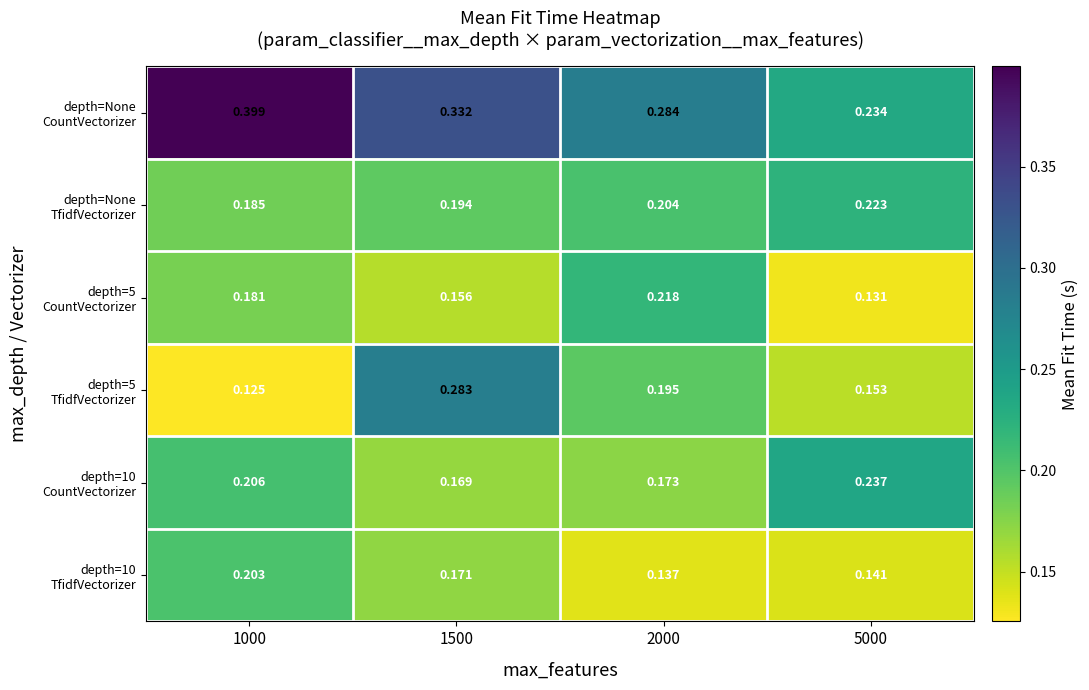

Which category has the lowest value across all series?

1000